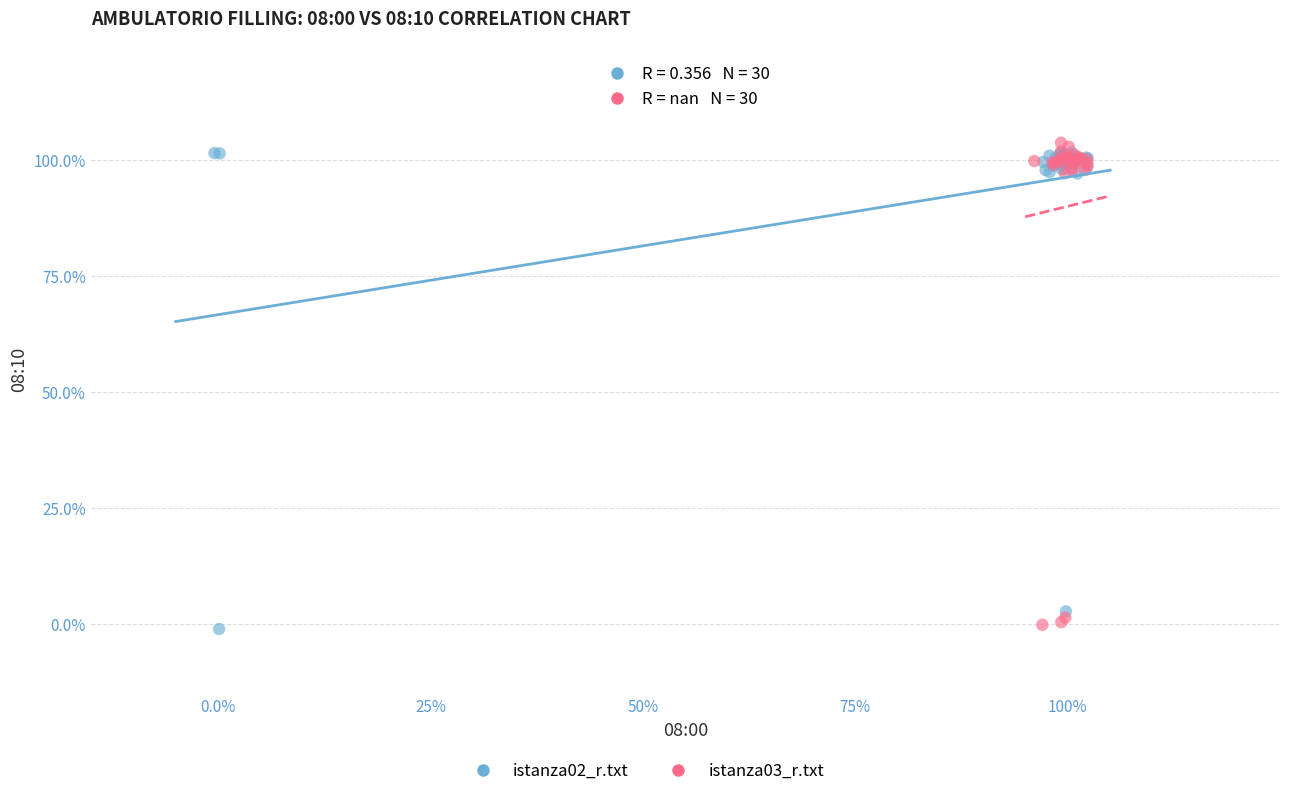

Which series contains the highest Y value?

istanza03_r.txt